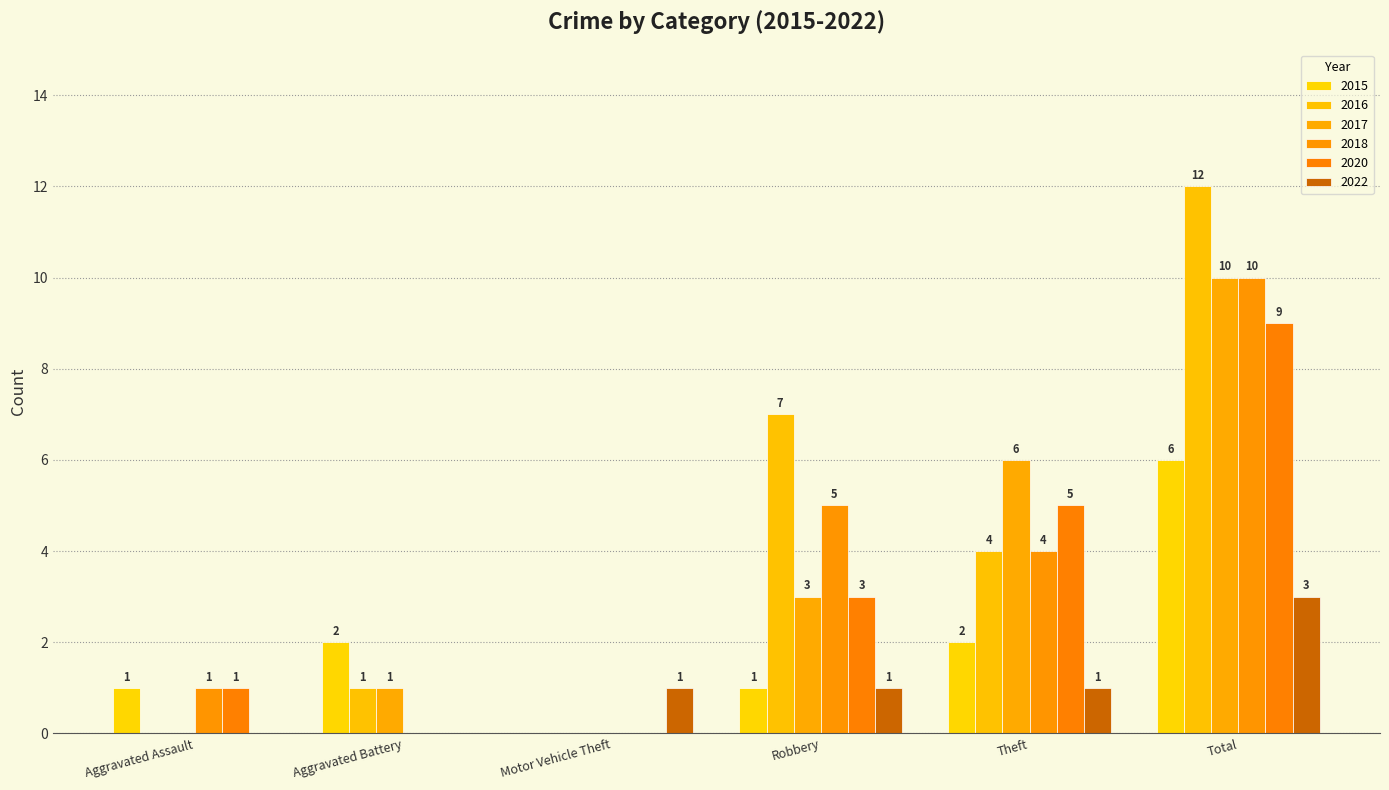

What is the value of the 2015 bar at the 1st from the left?

1